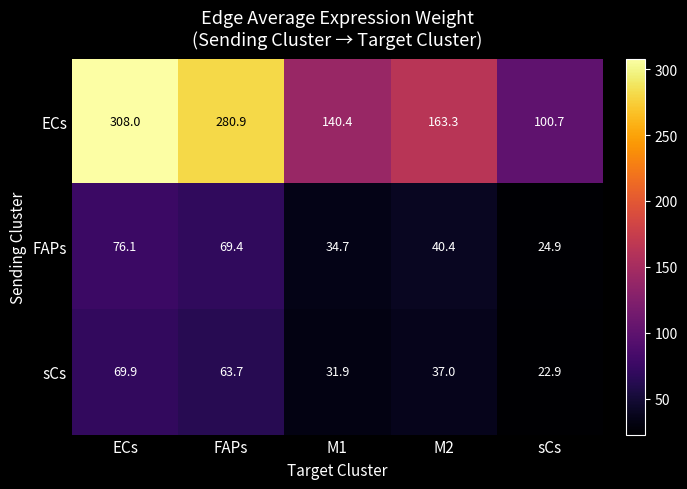

Which series has the widest spread of values?

ECs